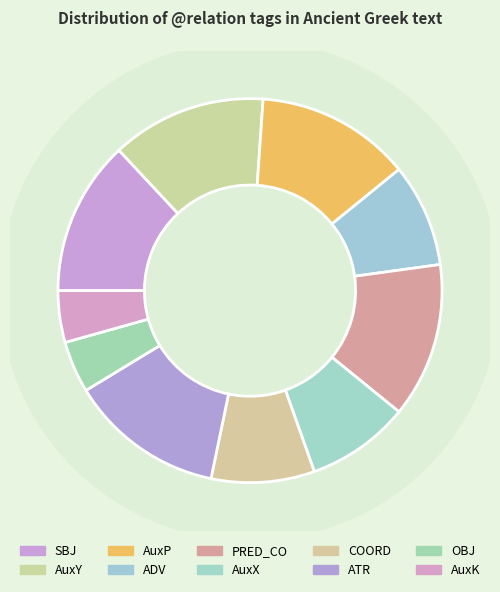

Which slice is the smallest?

OBJ